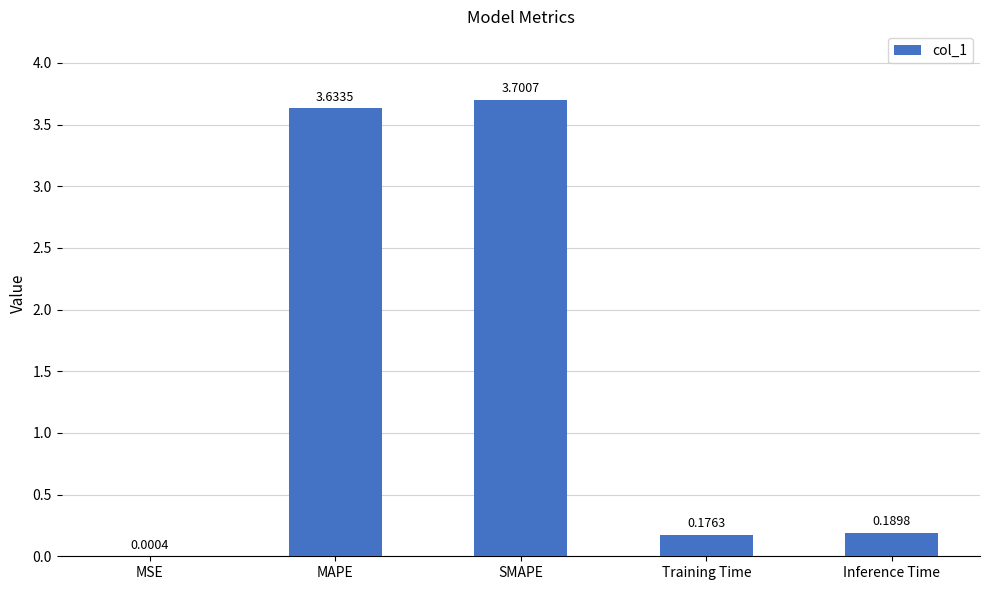

What is the change in value from MSE to MAPE?

+3.6